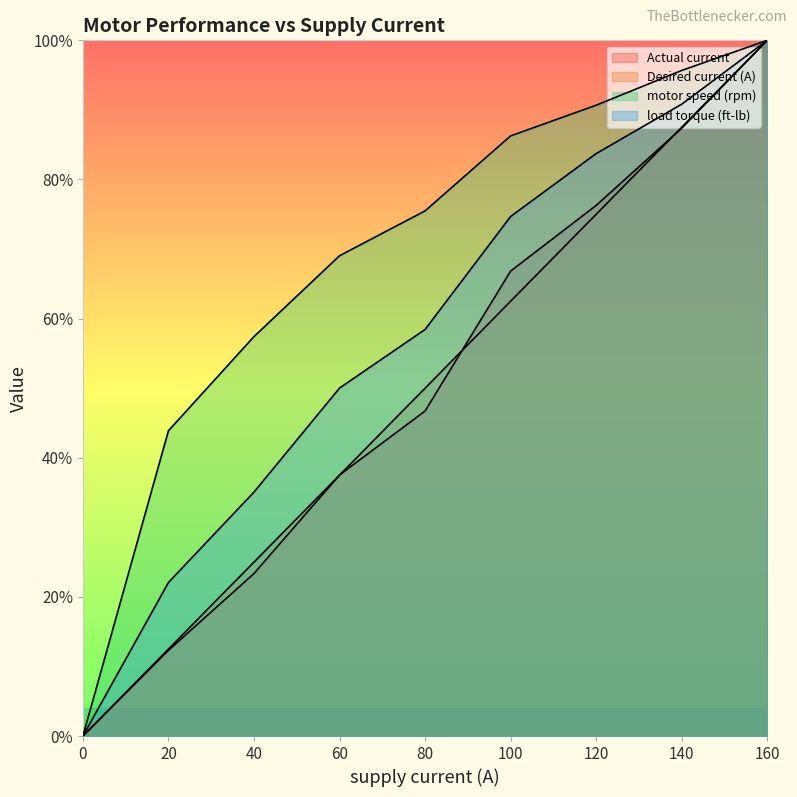

The Actual current series shows 23.4 at 40. True or false?

True